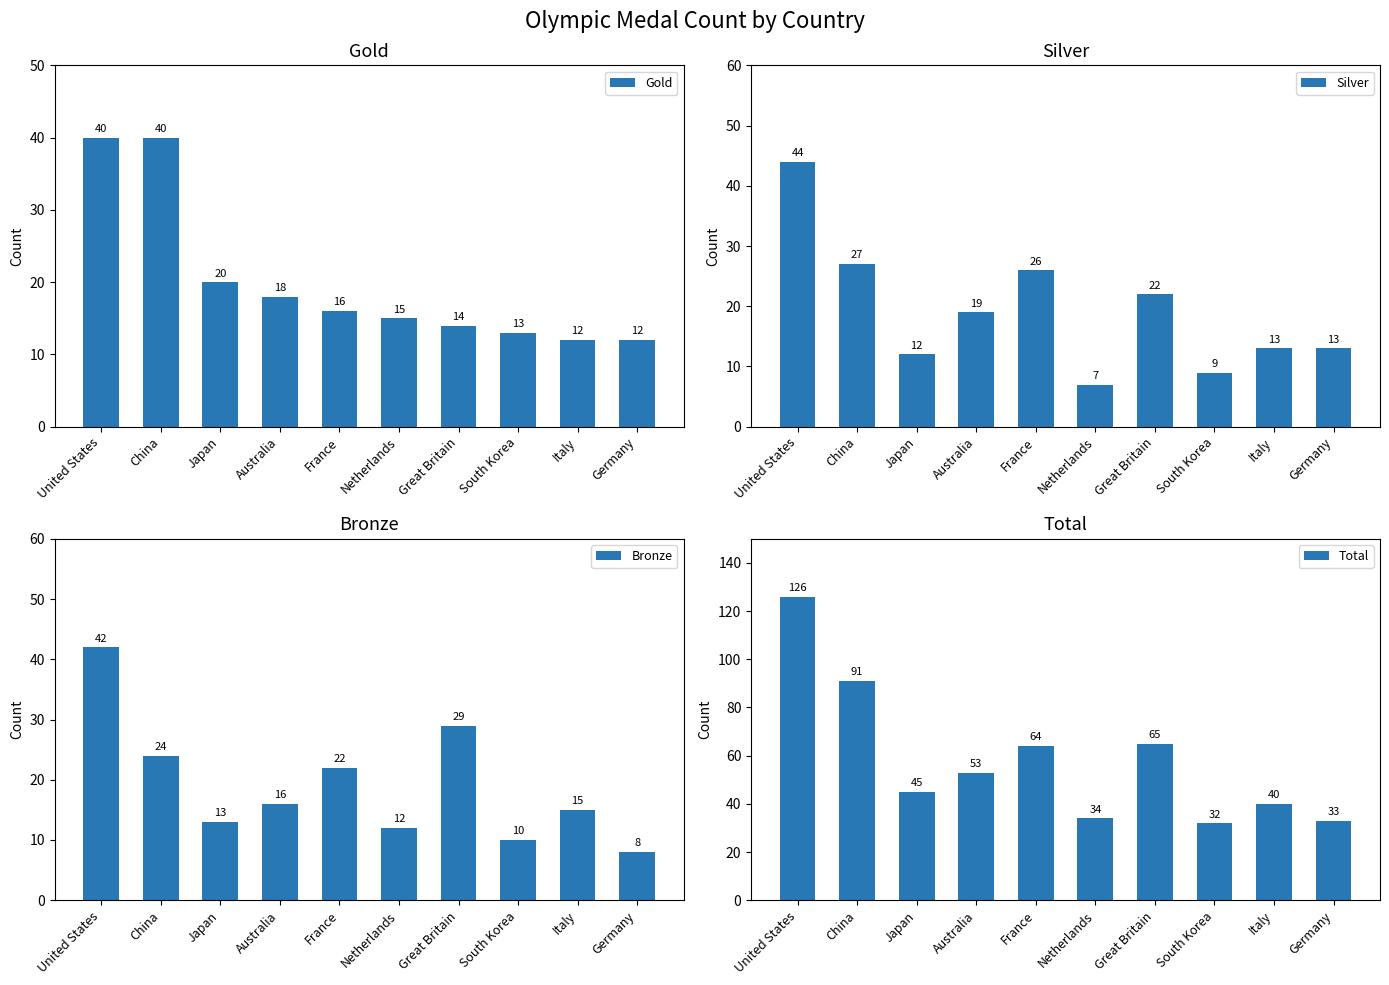

Which category has the lowest value across all series?

Netherlands